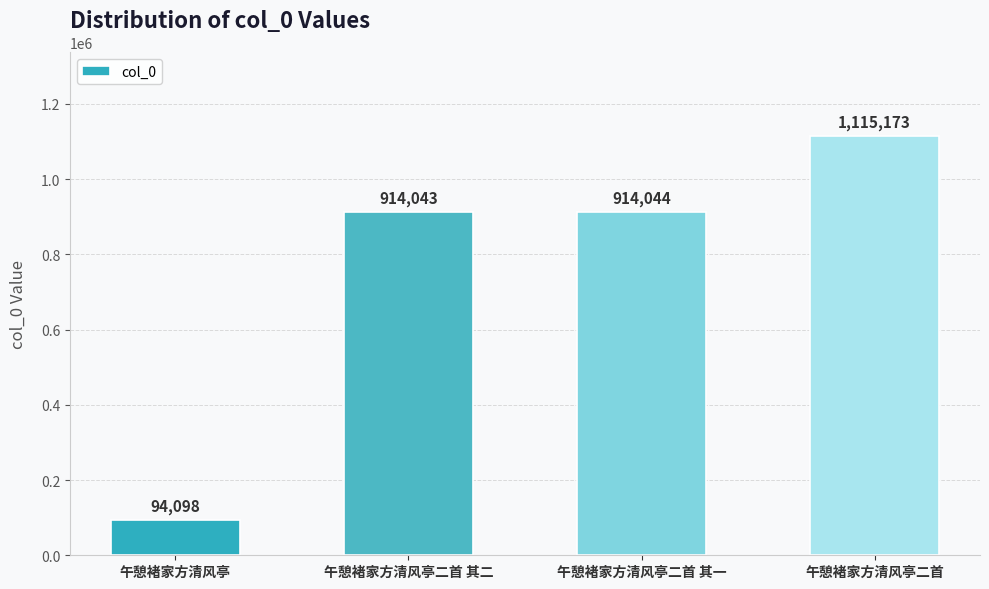

Approximately how many times larger is the value at 午憩褚家方清风亭 compared to 午憩褚家方清风亭二首?

0.1